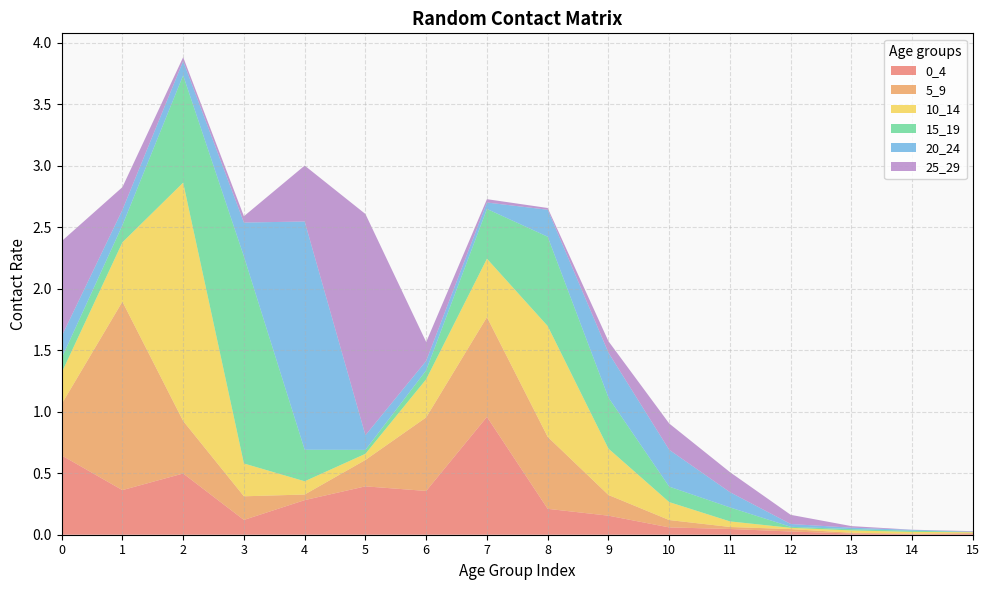

Reading left to right, transcribe all the data shown in this chart.

0_4: 0=0.6	1=0.4	2=0.5	3=0.1	4=0.3	5=0.4	6=0.4	7=1.0	8=0.2	9=0.2	10=0.1	11=0.0	12=0.0	13=0.0	14=0.0	15=0.0
5_9: 0=0.4	1=1.5	2=0.4	3=0.2	4=0.0	5=0.2	6=0.6	7=0.8	8=0.6	9=0.2	10=0.1	11=0.0	12=0.0	13=0.0	14=0.0	15=0.0
10_14: 0=0.3	1=0.5	2=1.9	3=0.3	4=0.1	5=0.1	6=0.3	7=0.5	8=0.9	9=0.4	10=0.1	11=0.0	12=0.0	13=0.0	14=0.0	15=0.0
15_19: 0=0.1	1=0.1	2=0.9	3=1.7	4=0.3	5=0.0	6=0.1	7=0.4	8=0.7	9=0.4	10=0.1	11=0.1	12=0.0	13=0.0	14=0.0	15=0.0
20_24: 0=0.2	1=0.1	2=0.1	3=0.3	4=1.9	5=0.1	6=0.1	7=0.1	8=0.2	9=0.4	10=0.3	11=0.1	12=0.0	13=0.0	14=0.0	15=0.0
25_29: 0=0.8	1=0.2	2=0.0	3=0.1	4=0.5	5=1.8	6=0.2	7=0.0	8=0.0	9=0.1	10=0.2	11=0.2	12=0.1	13=0.0	14=0.0	15=0.0